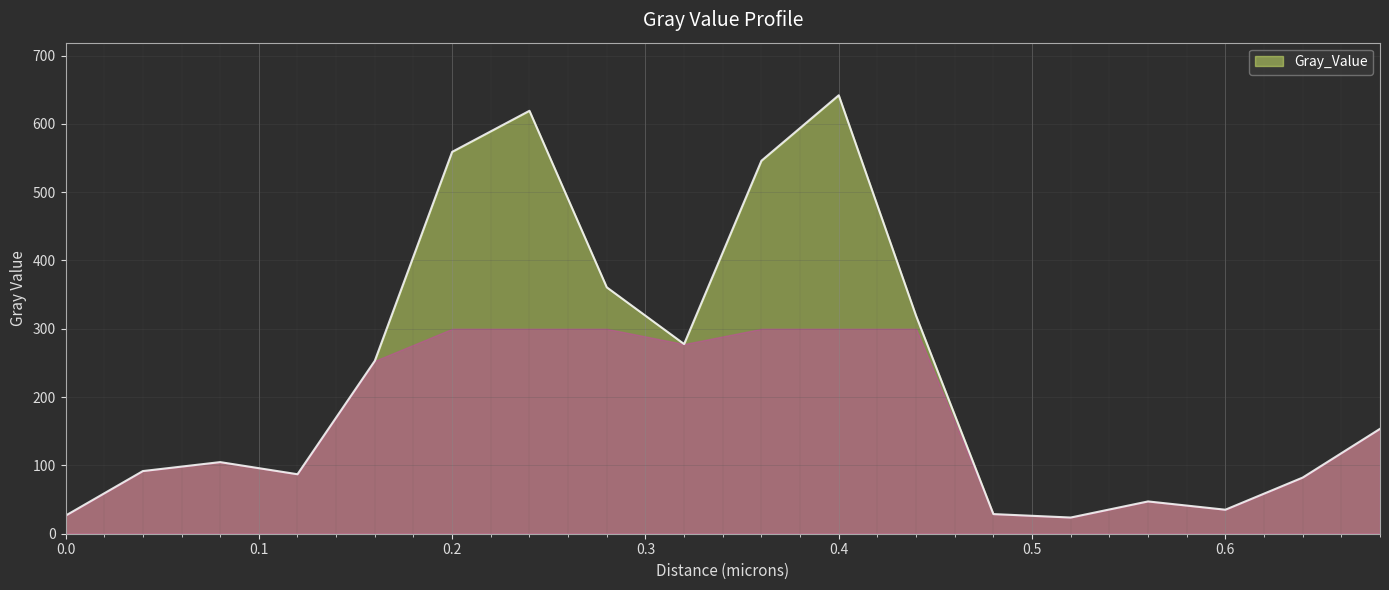

What is the smallest value displayed?

23.7